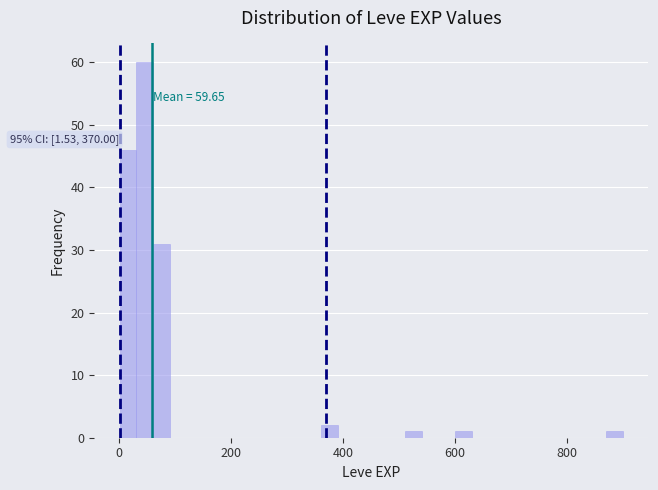

Read against the x-axis, roughly where is the centre of the tallest bar?

40